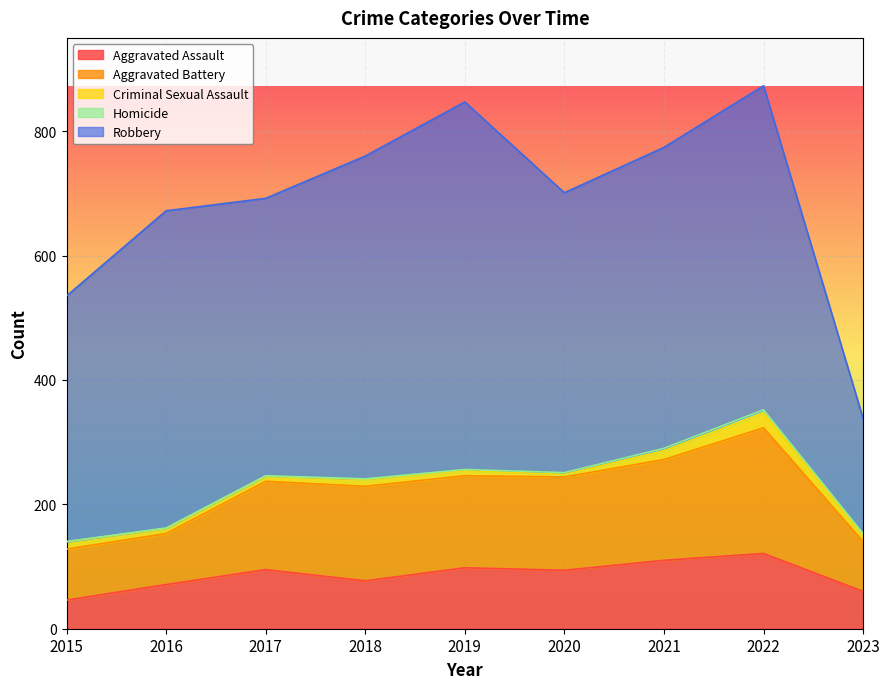

At which category does Criminal Sexual Assault reach its first local valley?

2020